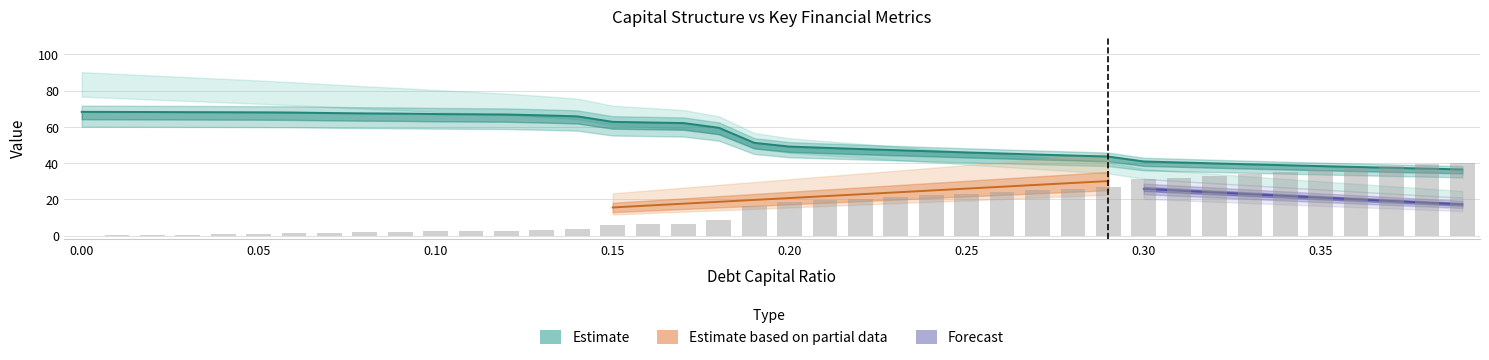

The cost_capital series shows 0.2 at 0.27. True or false?

False